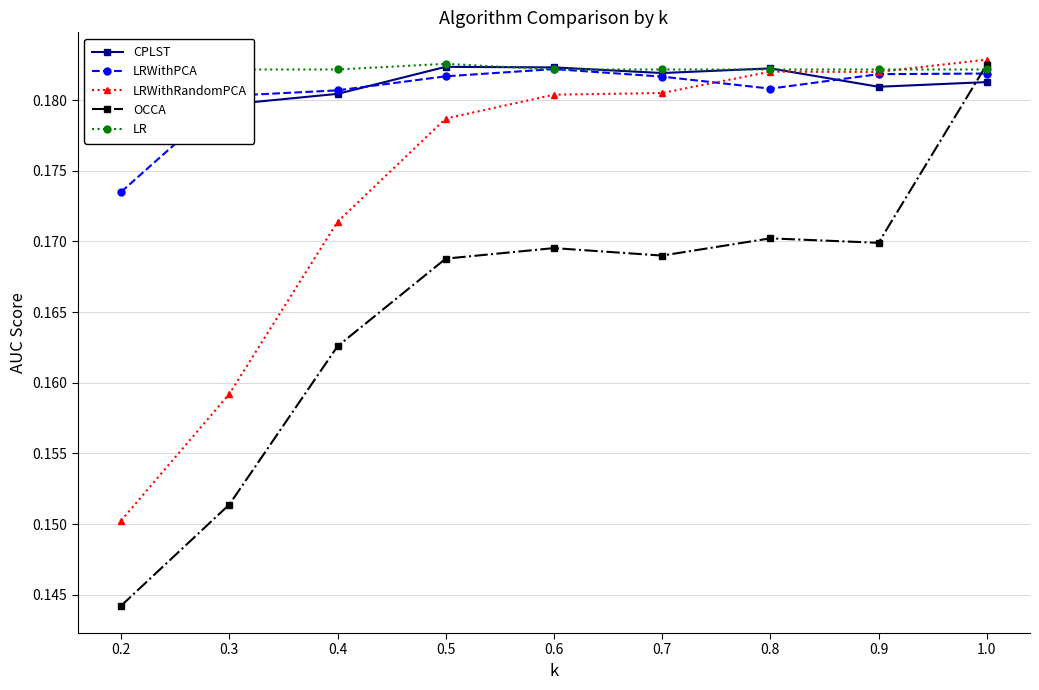

How many CPLST values are between 0 and 1?

9